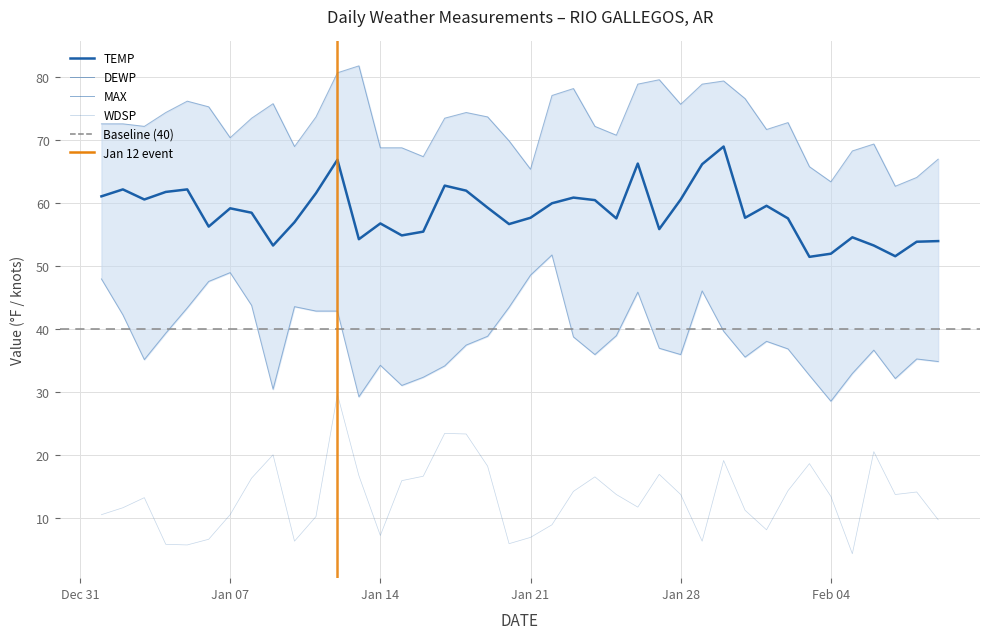

List the series in order of their overall mean, lowest first.

WDSP, DEWP, TEMP, MAX